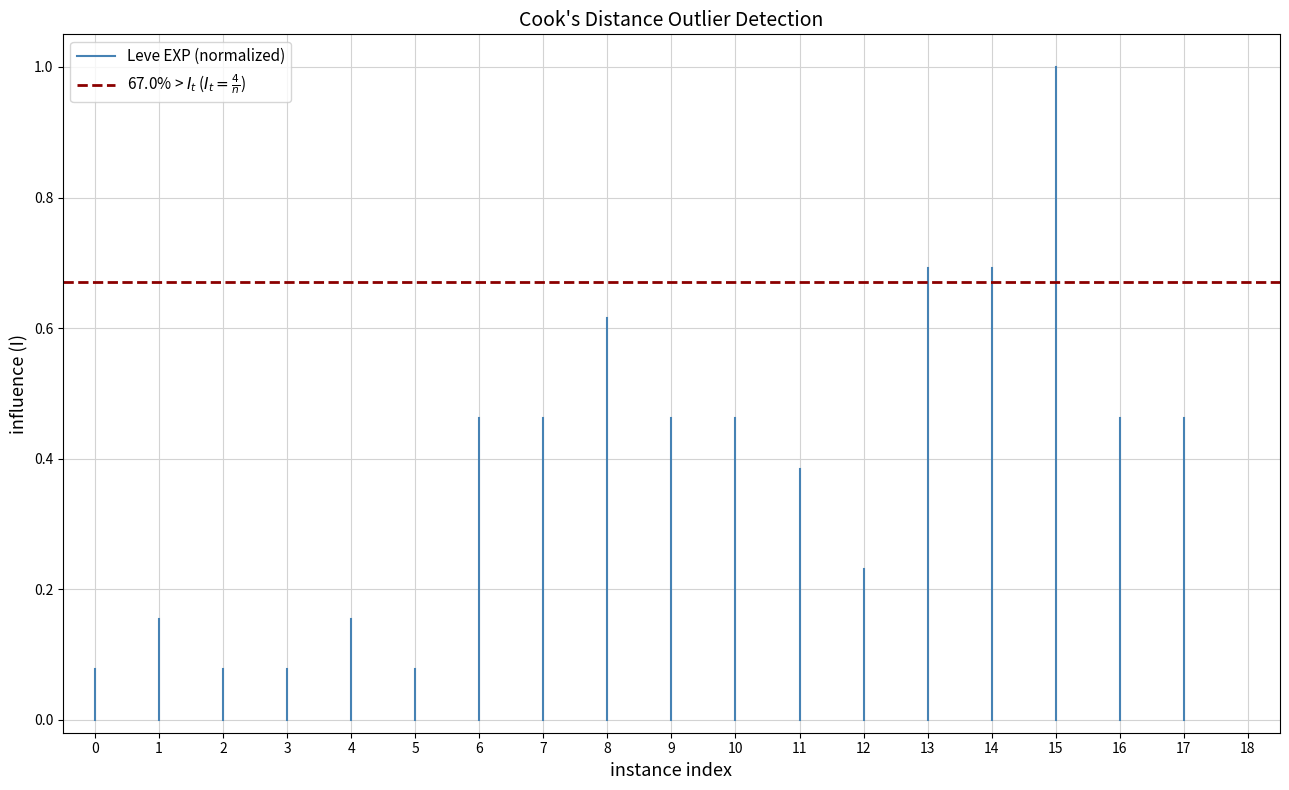

The Leve EXP (normalized) series shows 0.0 at 0. True or false?

False